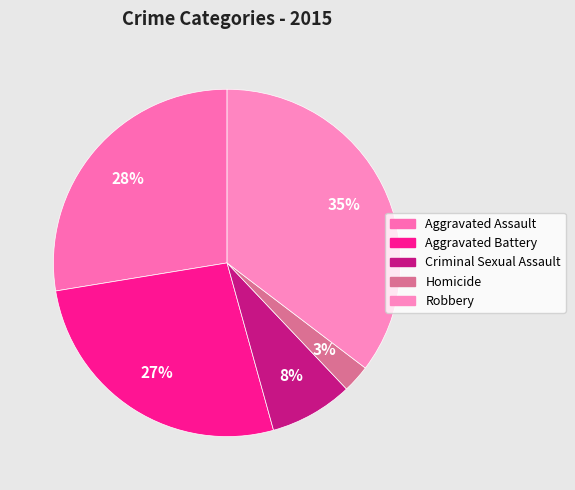

Which slice is the smallest?

Homicide